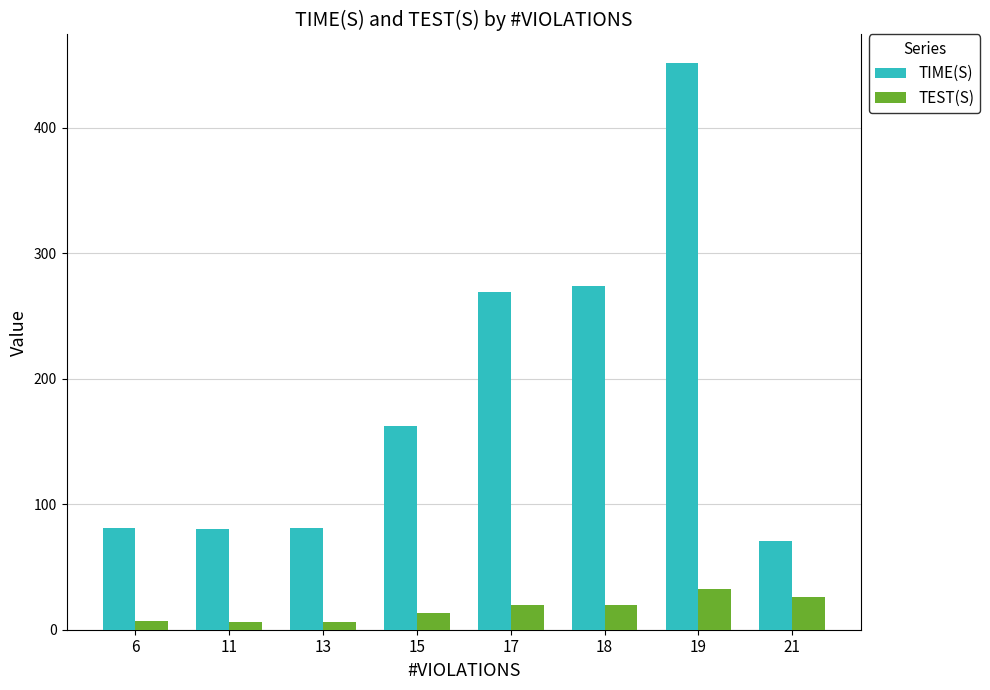

Which series has the largest total across all categories?

TIME(S)